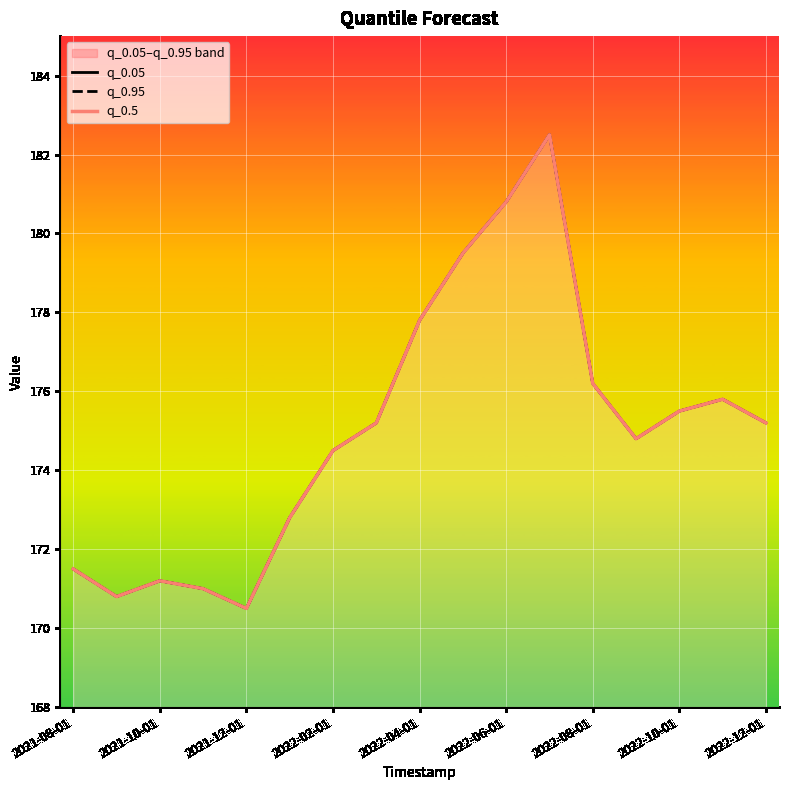

What is the approximate value of q_0.05 at 2022-10-01?

175.5